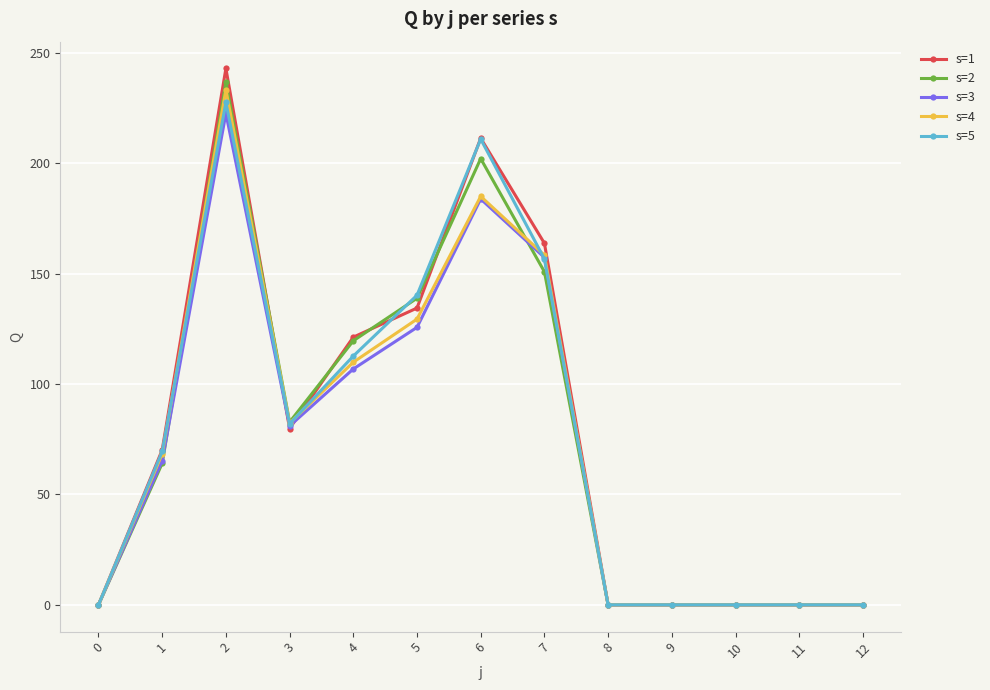

How many categories are shown in the chart?

13